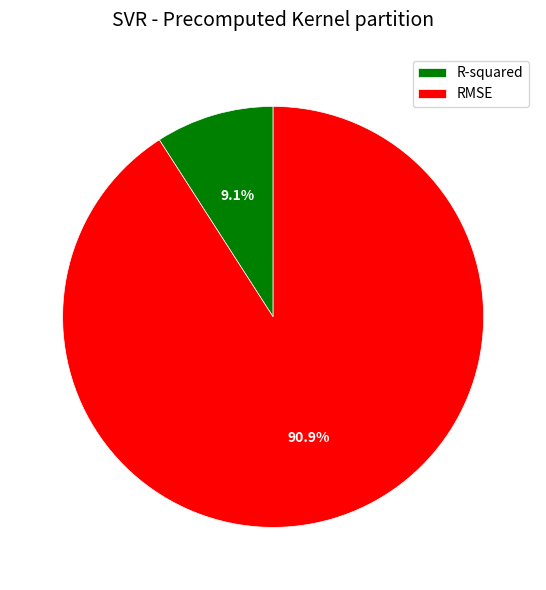

Do R-squared and RMSE together represent more than half of the pie?

Yes